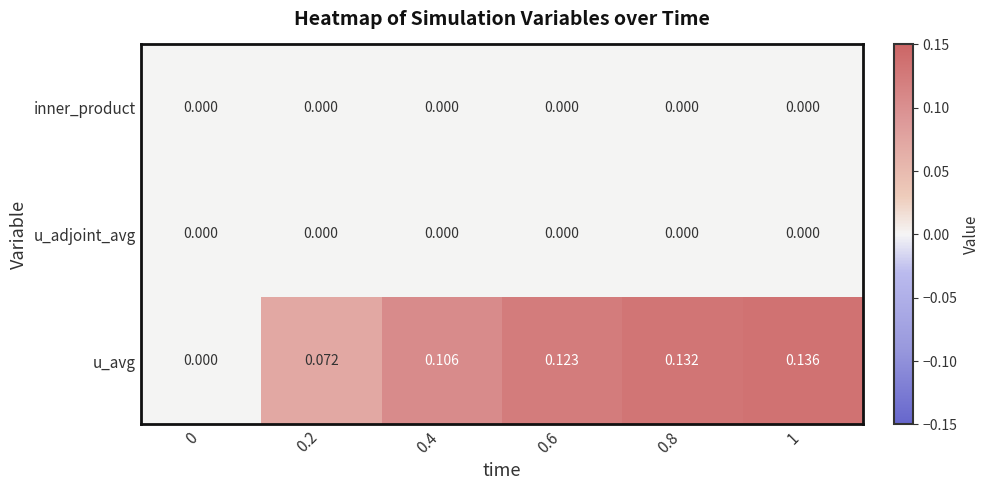

Which series has the largest total across all categories?

u_avg